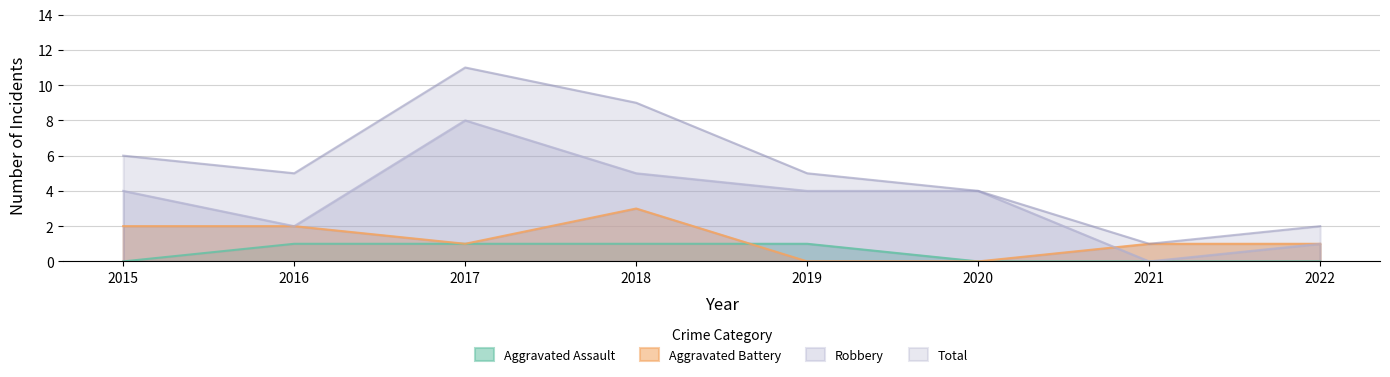

Which has a higher value, 2018 or 2020?

2018